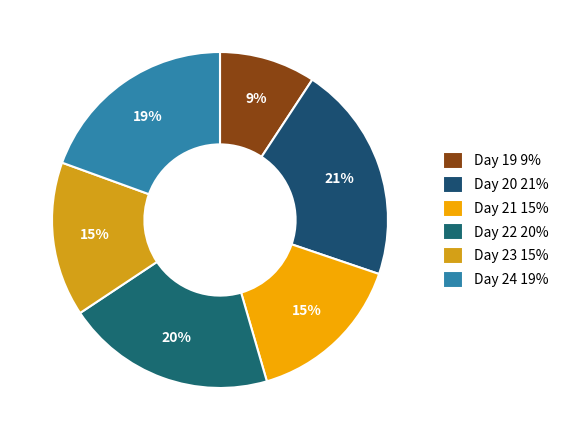

To the nearest percent, what is the combined percentage of Day 21 and Day 22?

35%